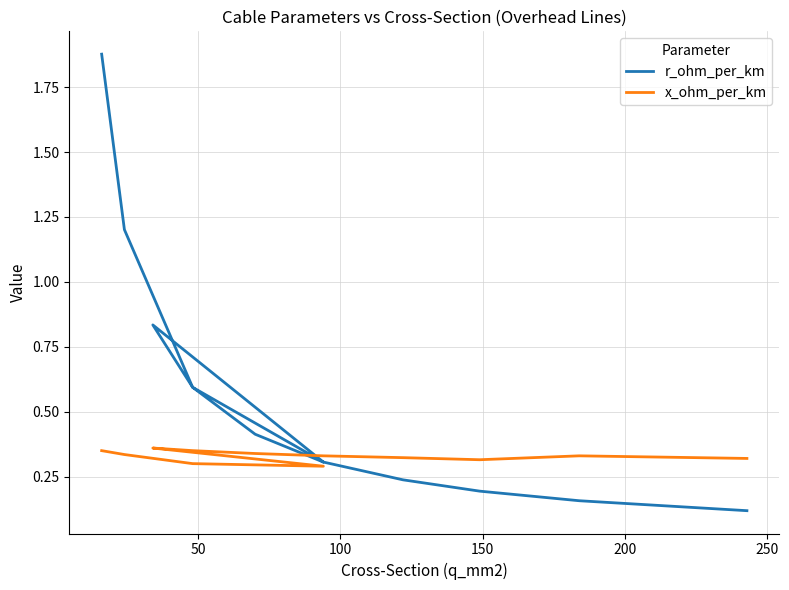

Which series ends up on top after the final intersection of r_ohm_per_km and x_ohm_per_km?

x_ohm_per_km